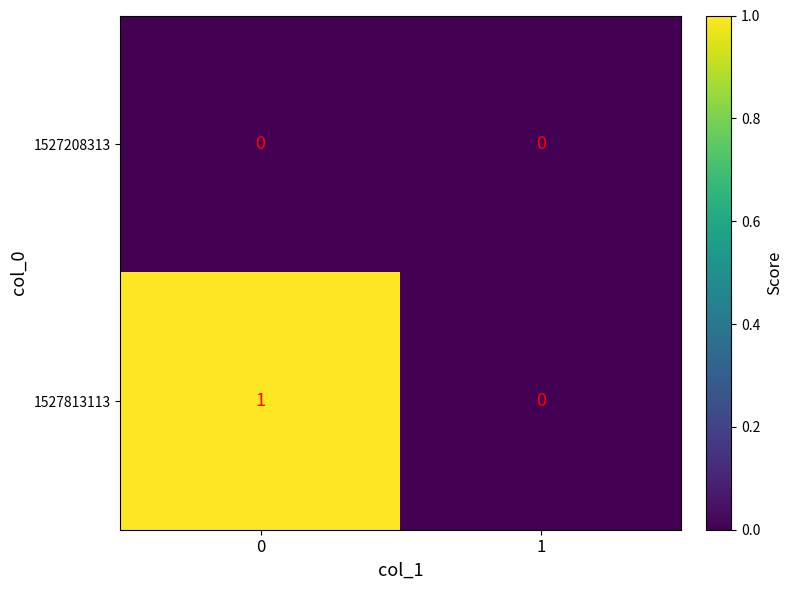

Reading left to right, extract all data points from this chart.

1527208313: 0=0	1=0
1527813113: 0=1	1=0